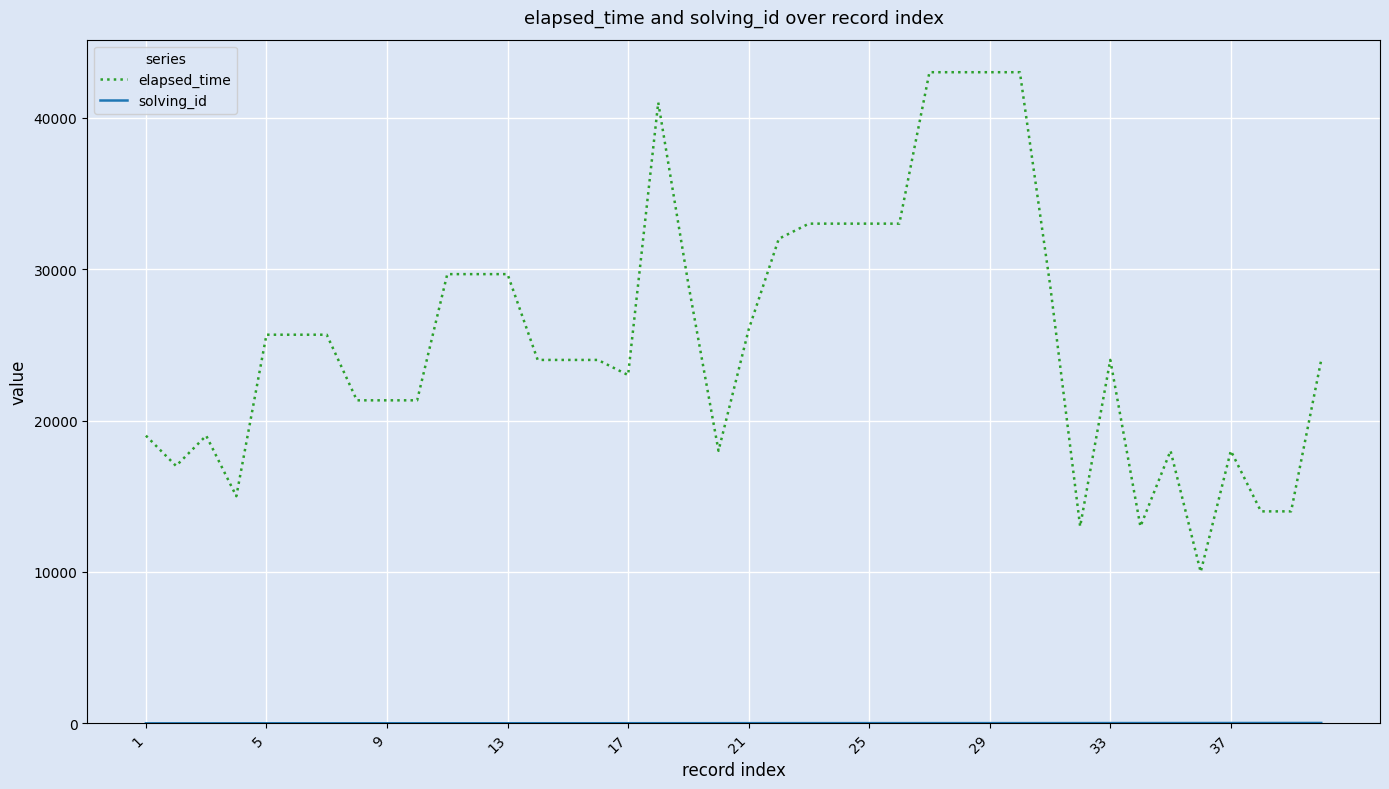

What is the maximum value shown in the chart?

43000